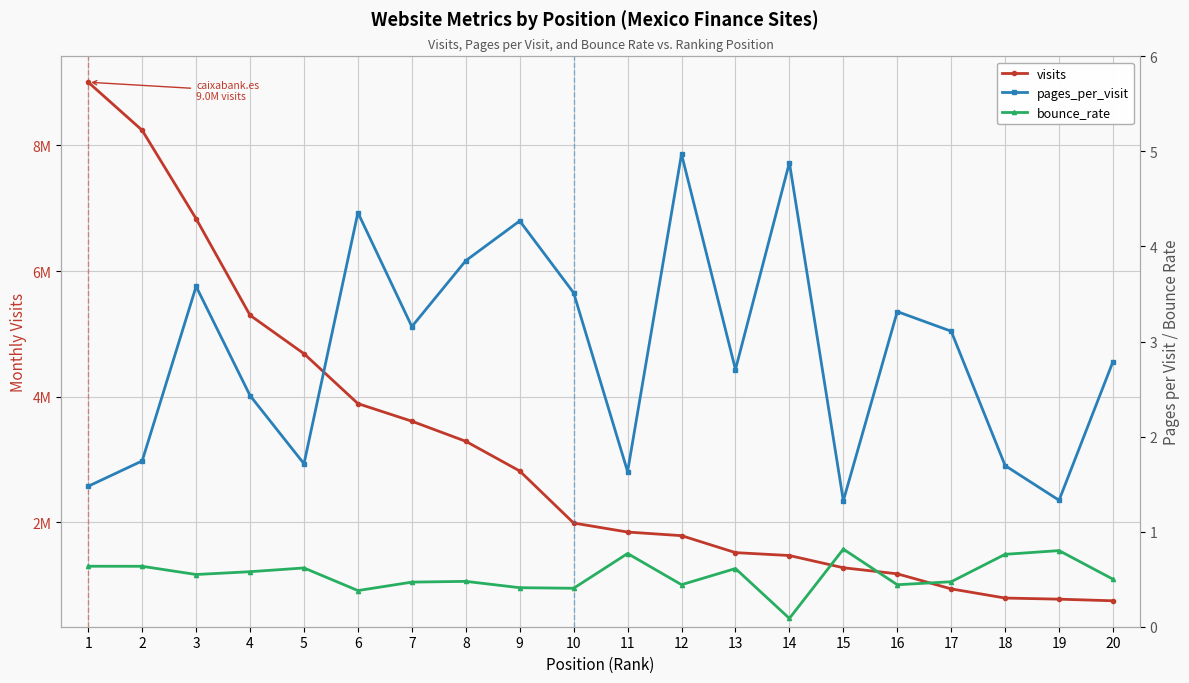

The pages_per_visit series shows 2.3 at 2. True or false?

False